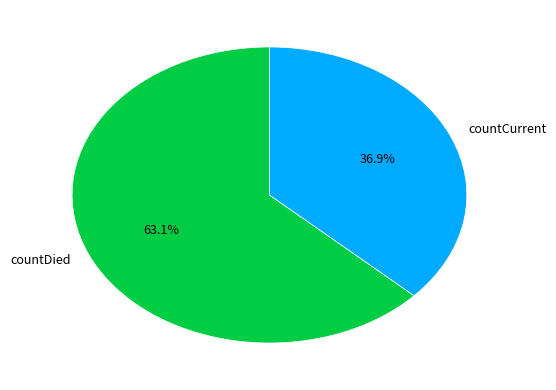

Which category has the biggest portion of the pie?

countDied